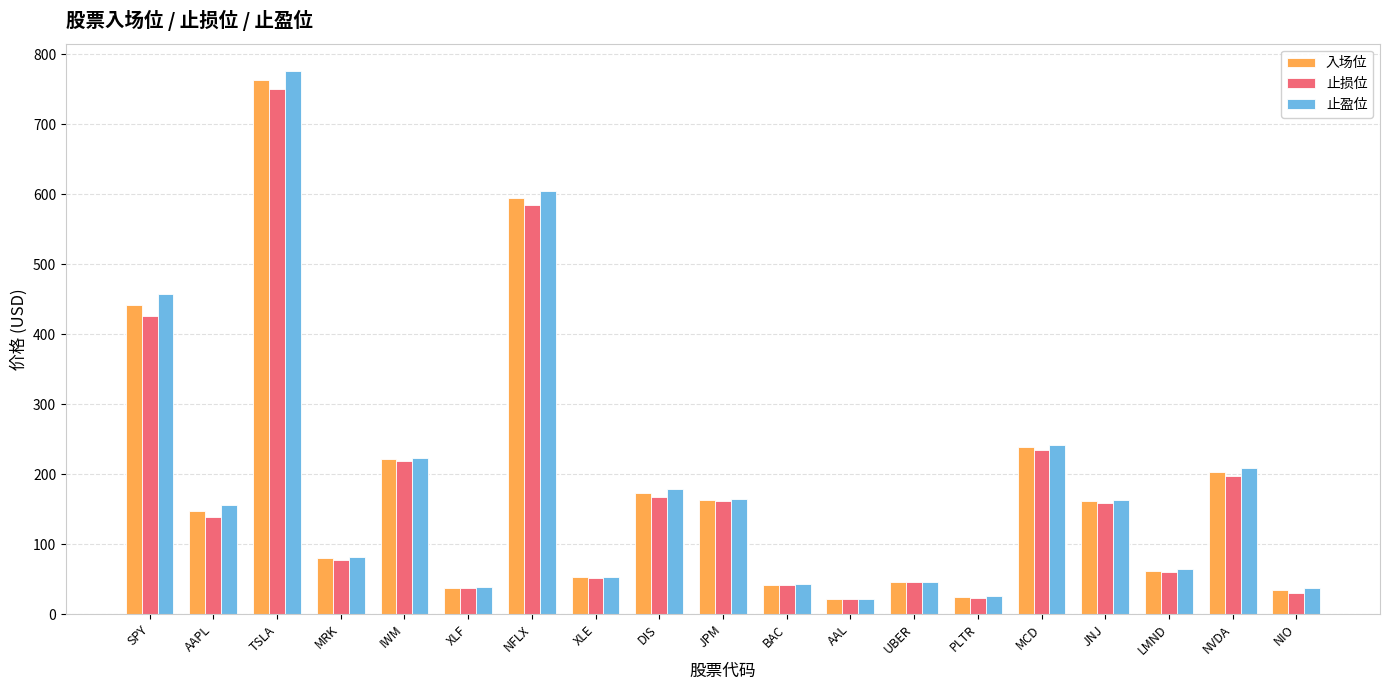

Are the bars horizontal?

No